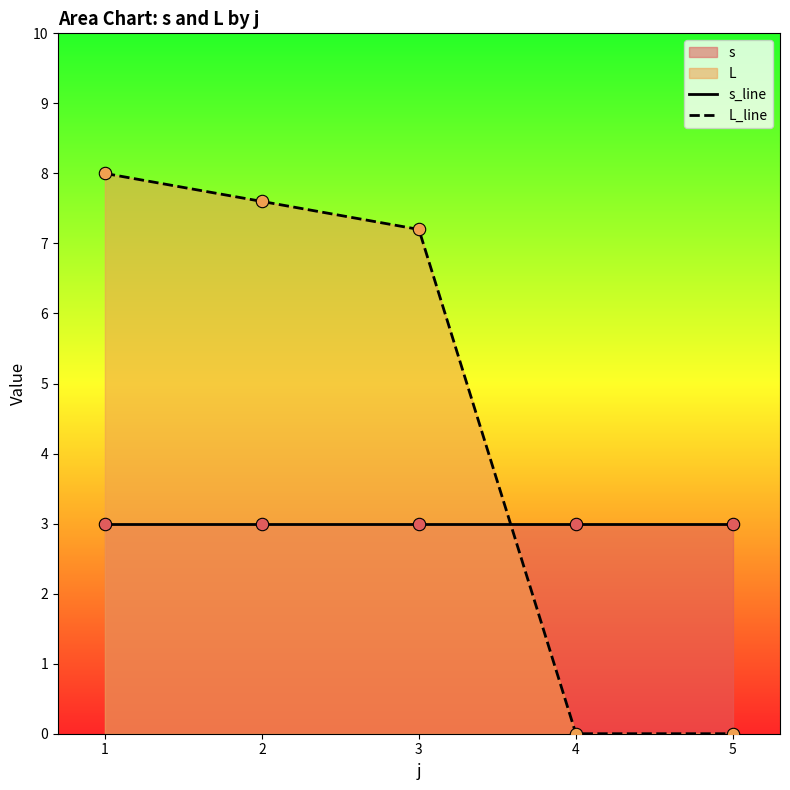

What is the total value across all series at 1?

11.0